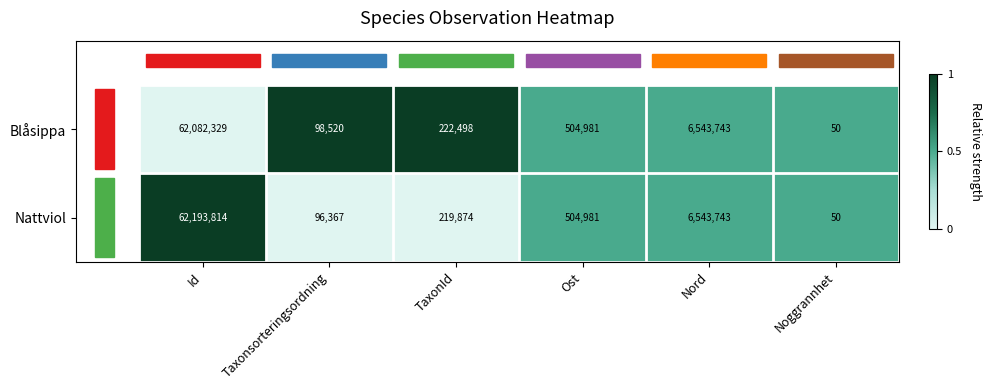

Rank the series by their average value, from lowest to highest.

Blåsippa, Nattviol